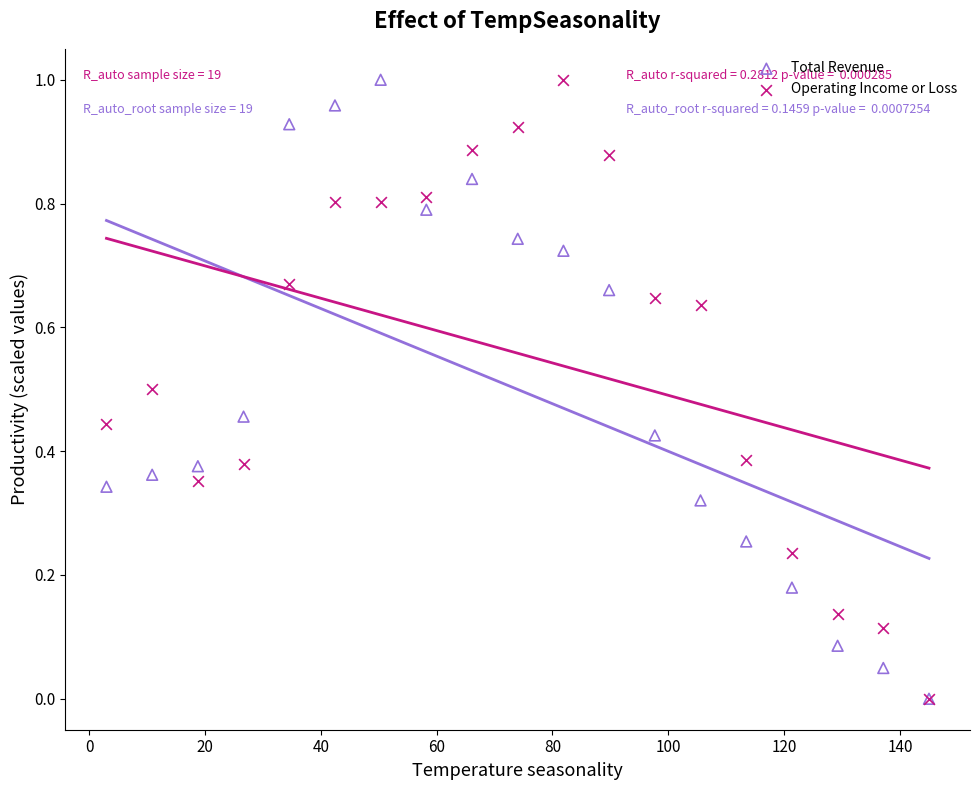

What are all the series names shown in the legend?

Total Revenue, Operating Income or Loss